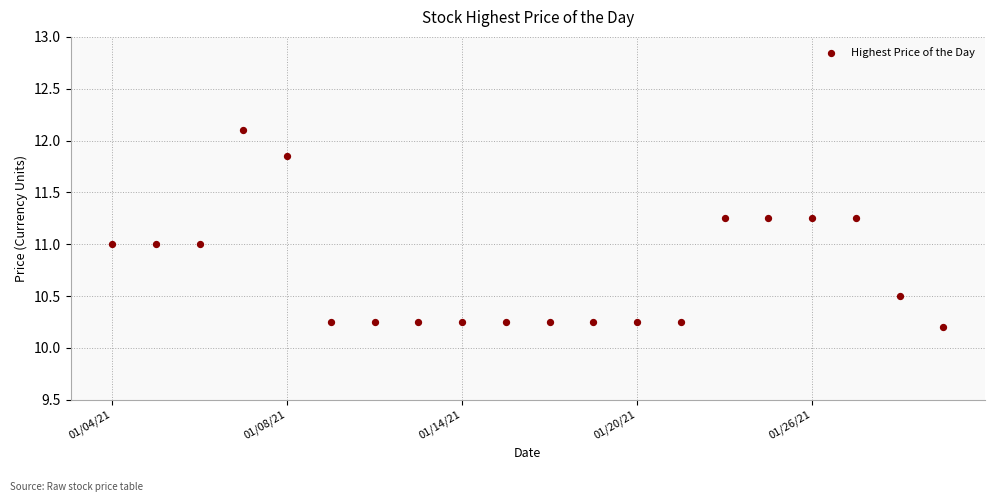

What is the range of Y values (max minus min)?

1.9